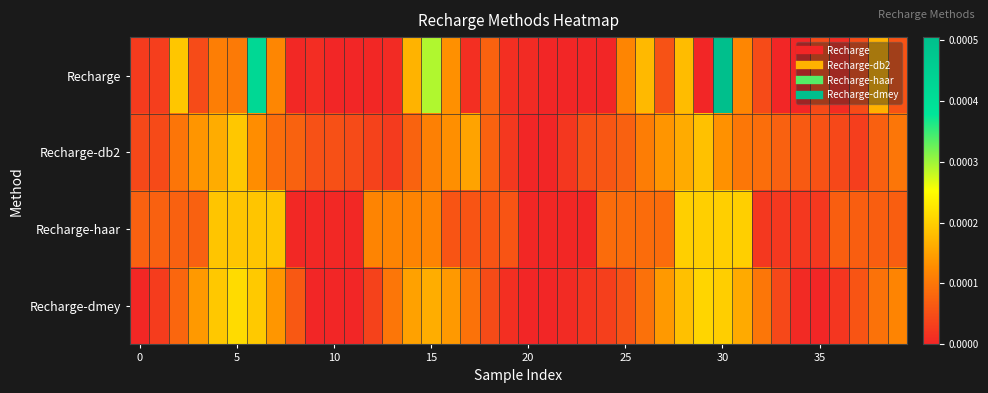

How many series are shown in this chart?

4